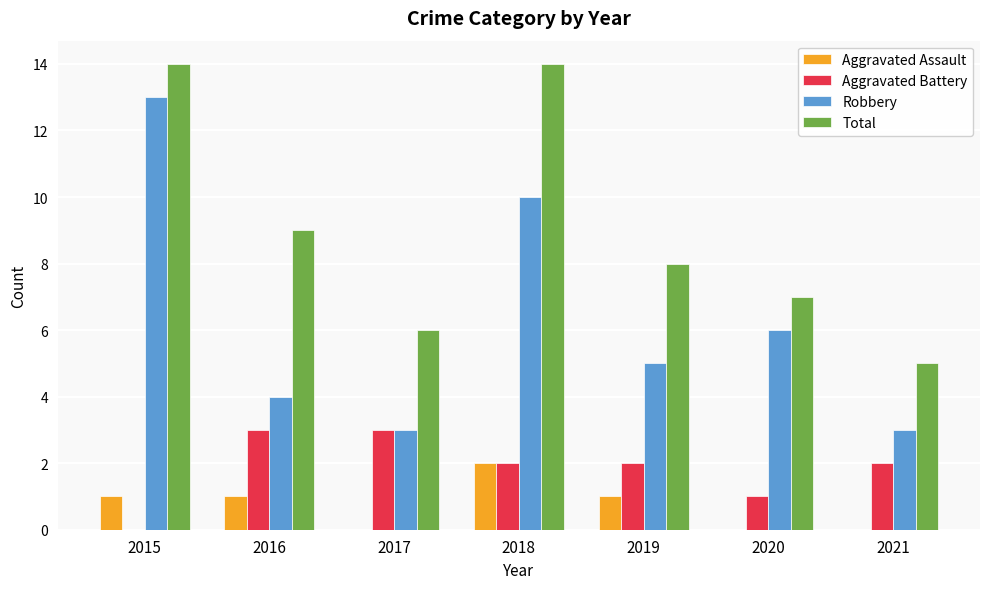

Reading left to right, transcribe all the data shown in this chart.

Aggravated Assault: 2015=1	2016=1	2017=0	2018=2	2019=1	2020=0	2021=0
Aggravated Battery: 2015=0	2016=3	2017=3	2018=2	2019=2	2020=1	2021=2
Robbery: 2015=13	2016=4	2017=3	2018=10	2019=5	2020=6	2021=3
Total: 2015=14	2016=9	2017=6	2018=14	2019=8	2020=7	2021=5